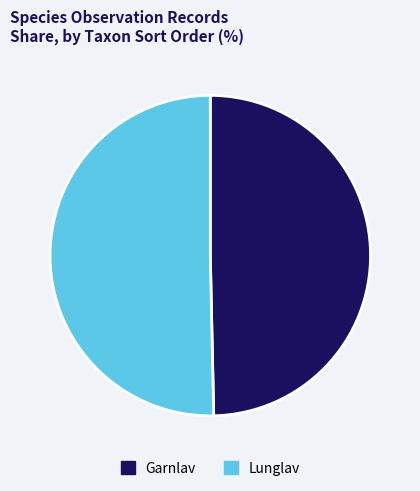

The Garnlav slice represents 50% of the pie. True or false?

True